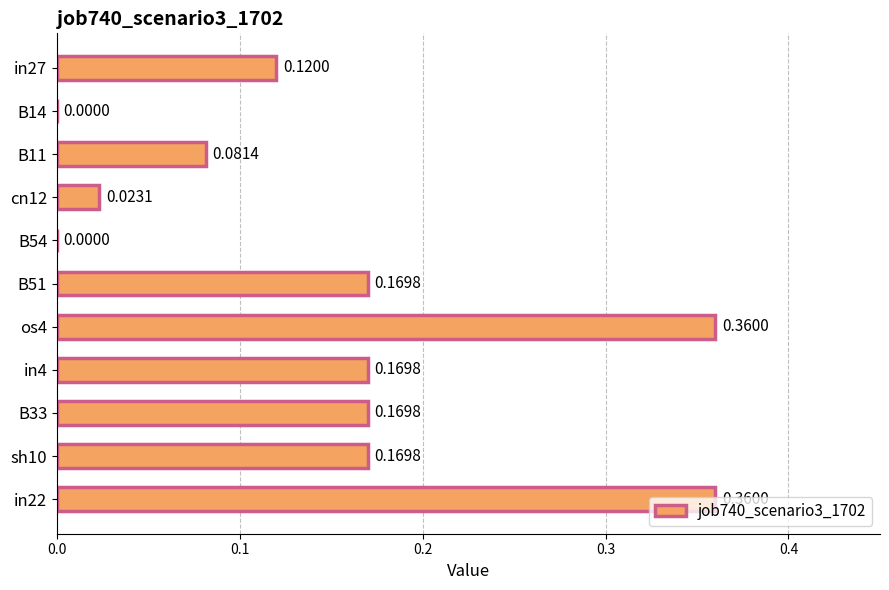

What is the sum of all values?

1.6